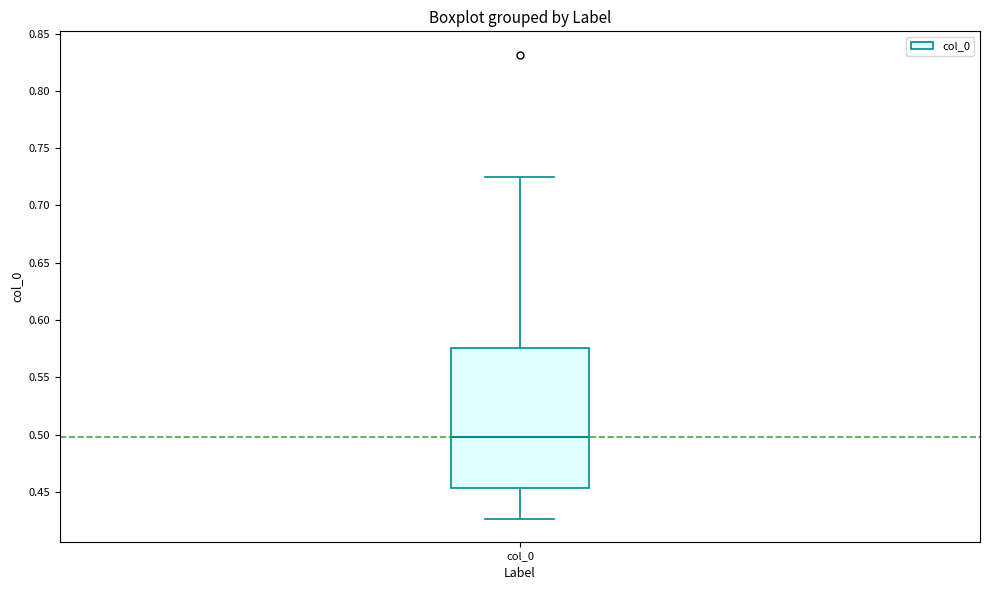

Read this box plot against the y-axis: the position of the median line, the range covered by the box, and the ends of both whiskers. The values are not printed on the chart, so give them approximately, as read against the axis.

median 0.500, box 0.455 to 0.575, whiskers 0.425 to 0.725